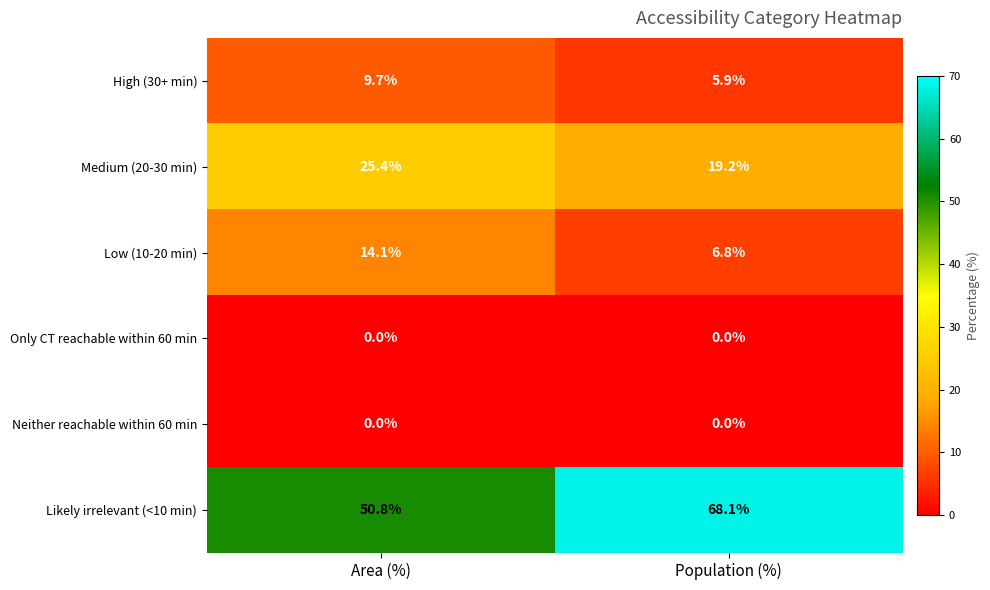

Count the number of categories in the chart.

2